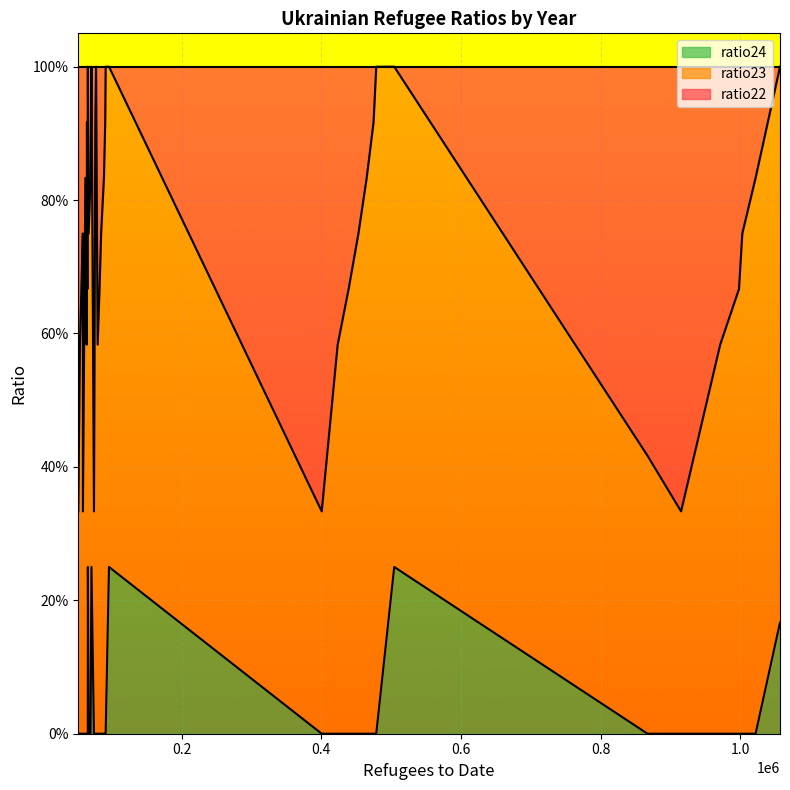

What is the approximate value of ratio23 at 30?

1.0